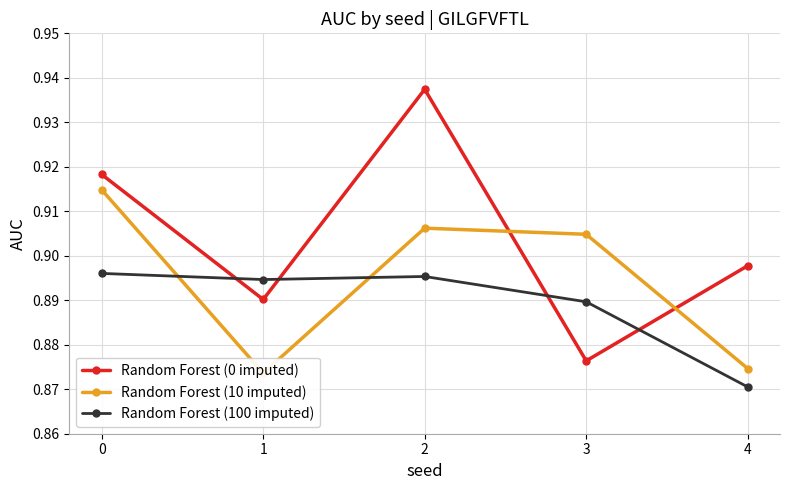

What is the total value across all series at 3?

2.7